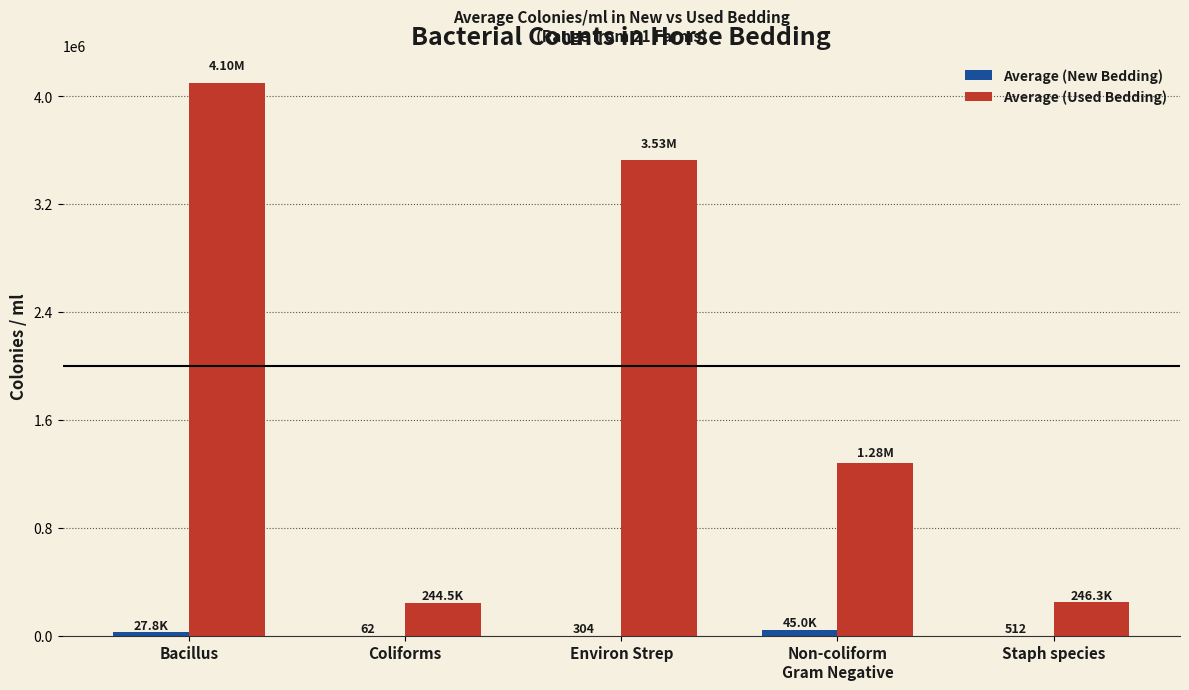

Which series has the widest spread of values?

Average (Used Bedding)